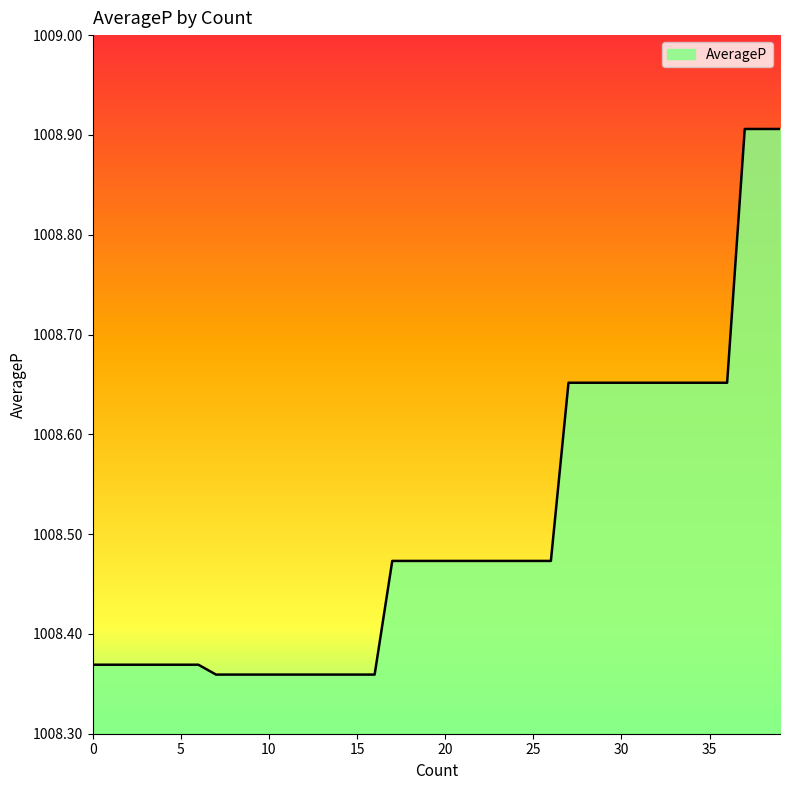

What is the greatest value displayed?

1008.9